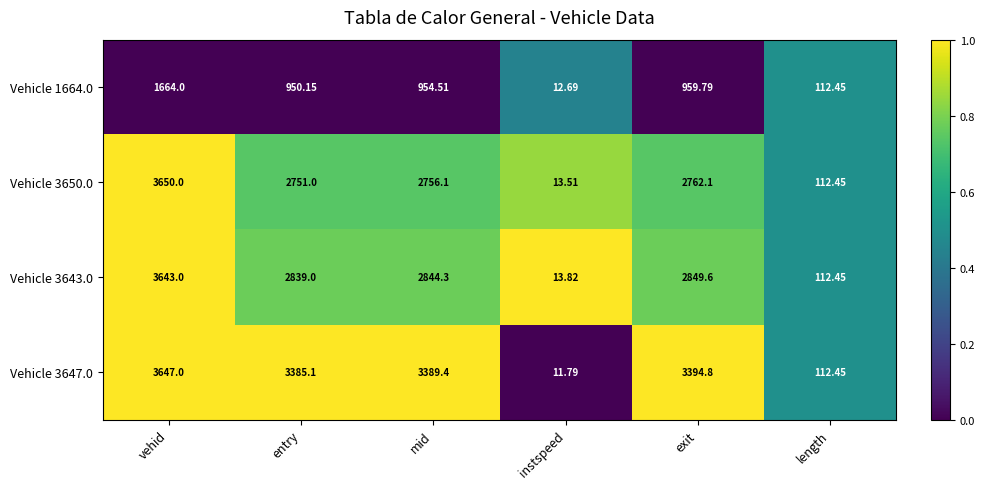

At which category is the sum across all series the highest?

vehid